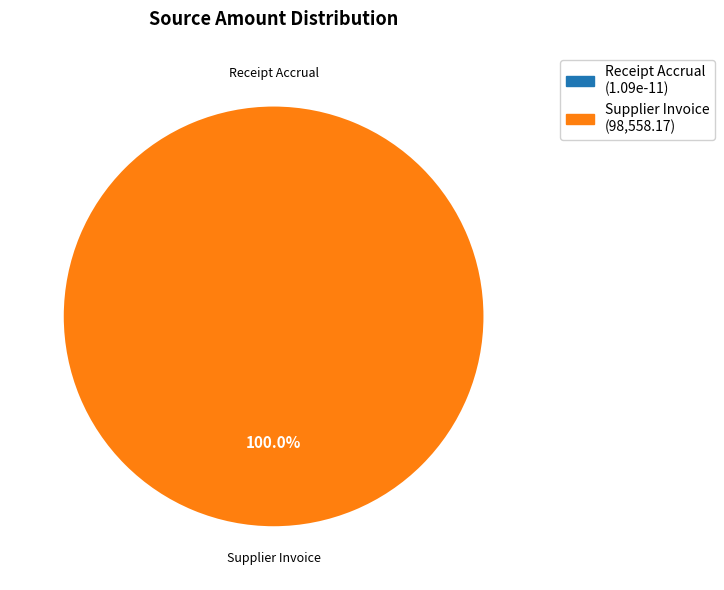

How many segments does this pie chart have?

2